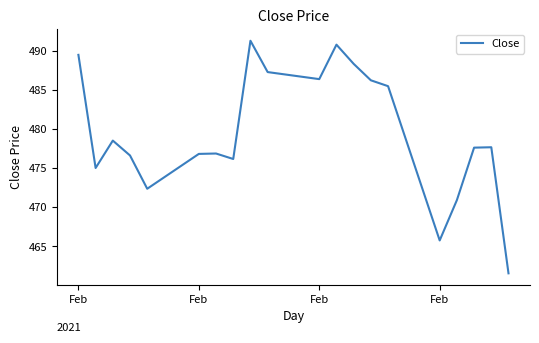

What is the sum of all values?

9590.7